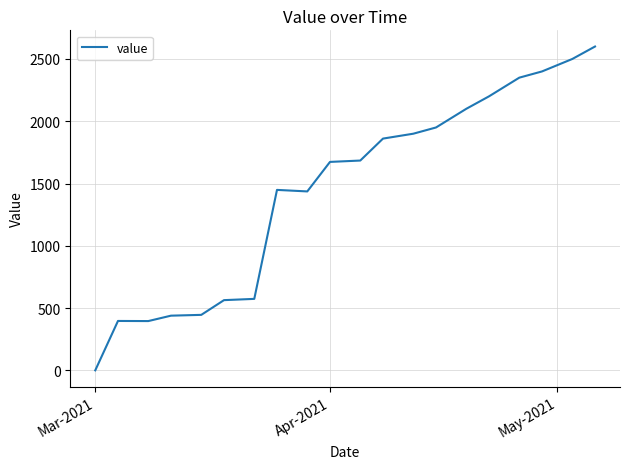

What is the maximum value shown in the chart?

2600.0